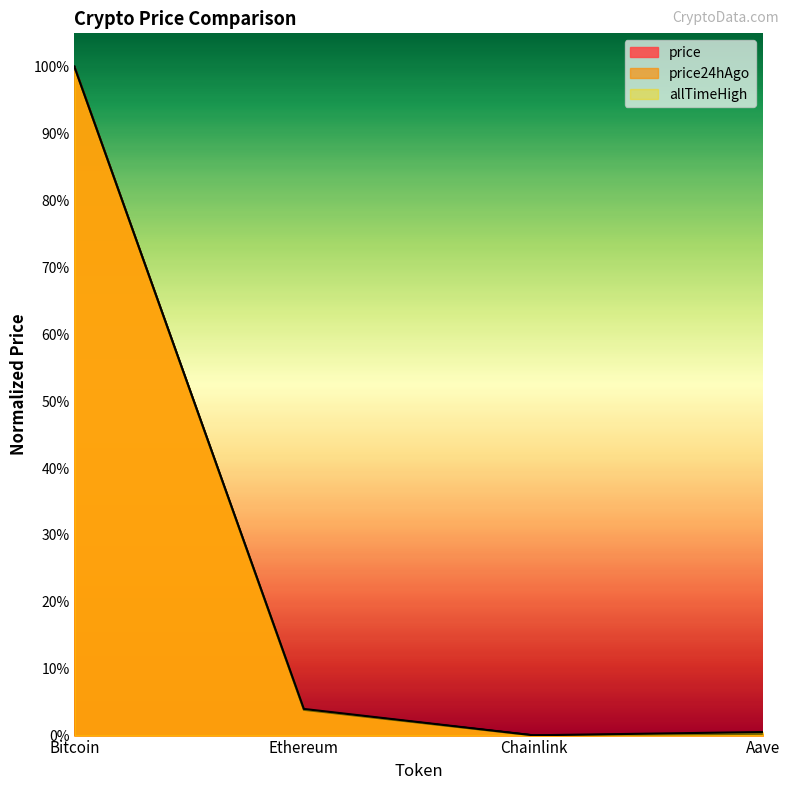

Which series has the largest range (max minus min)?

price24hAgo